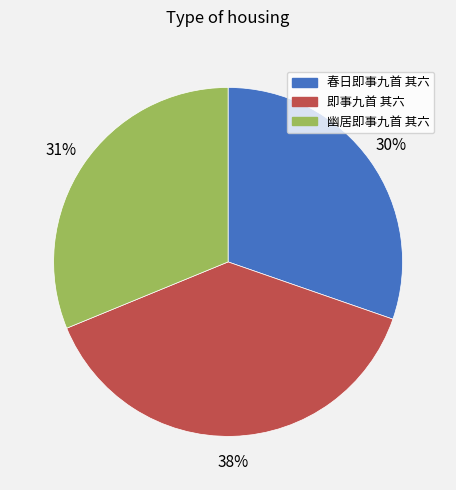

Is it true that 幽居即事九首 其六 is 31% of the pie?

True